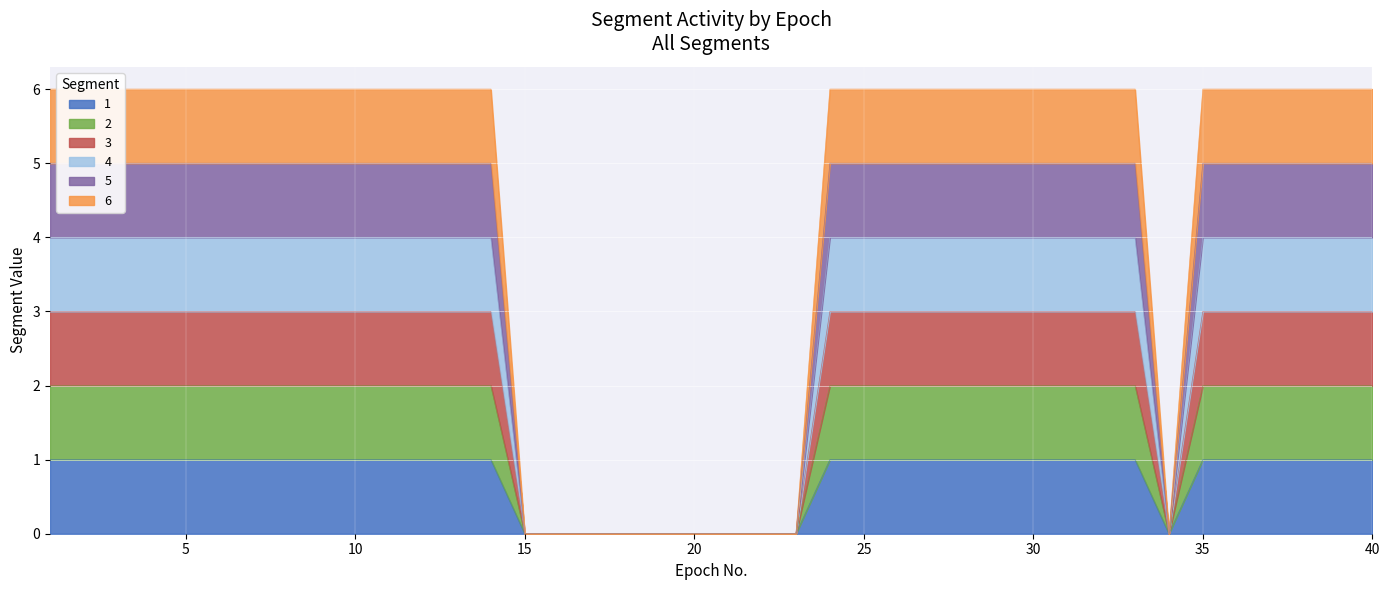

Where is the first local minimum for 3?

34